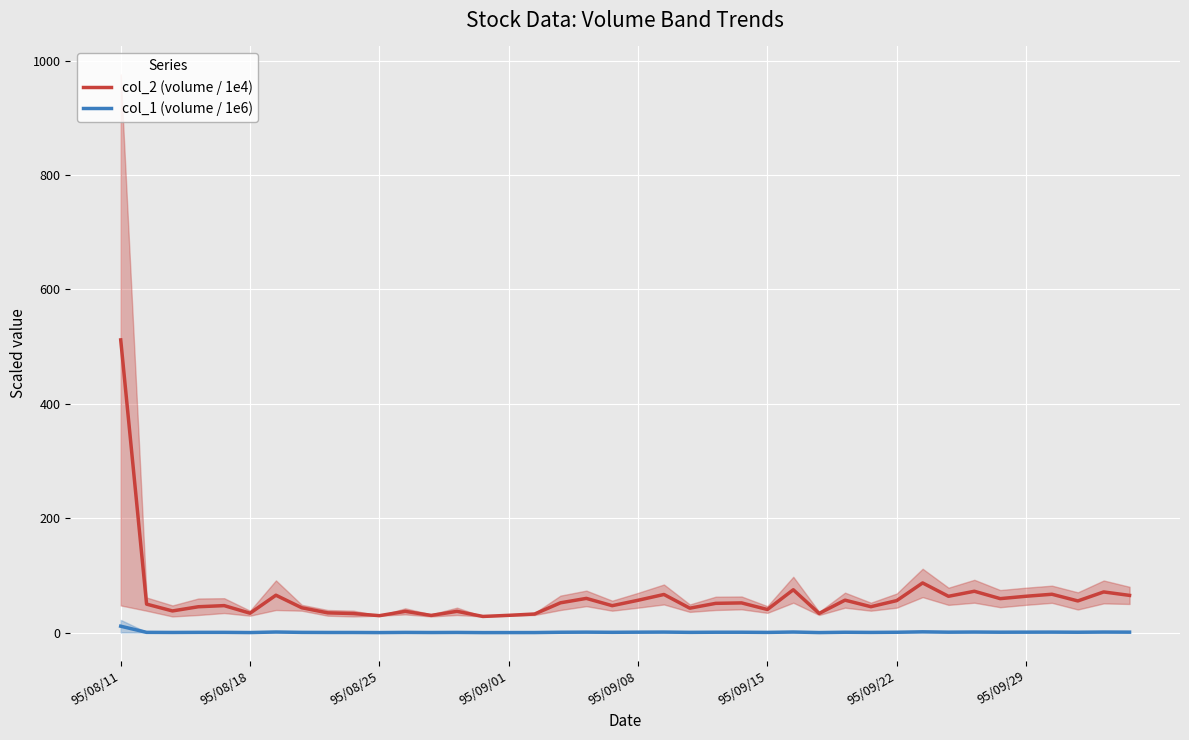

What are all the series names shown in the legend?

col_2 (volume / 1e4), col_1 (volume / 1e6)